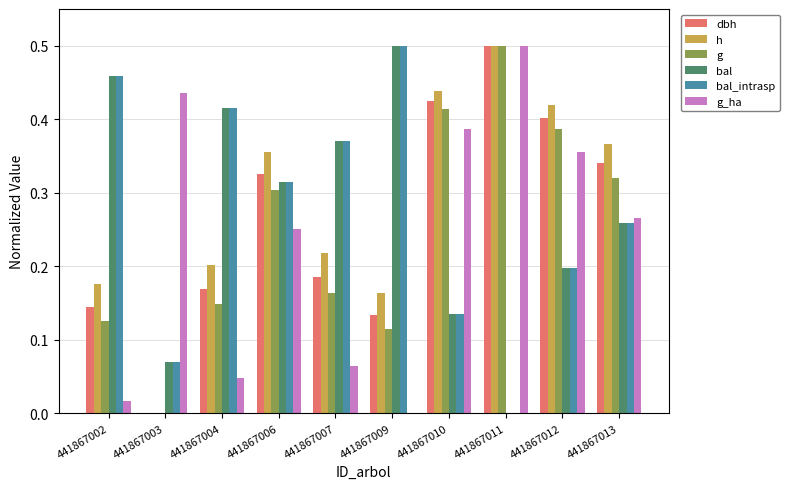

Which series changed the most between 441867002 and 441867006?

g_ha